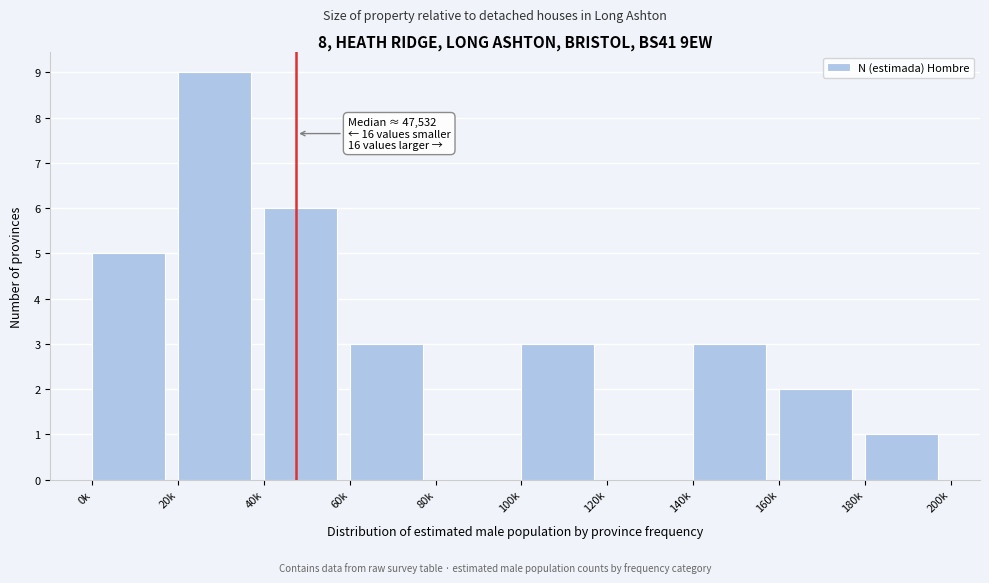

Reading right to left, what are all the values shown in this chart?

180k=1	160k=2	140k=3	120k=0	100k=3	80k=0	60k=3	40k=6	20k=9	0k=5